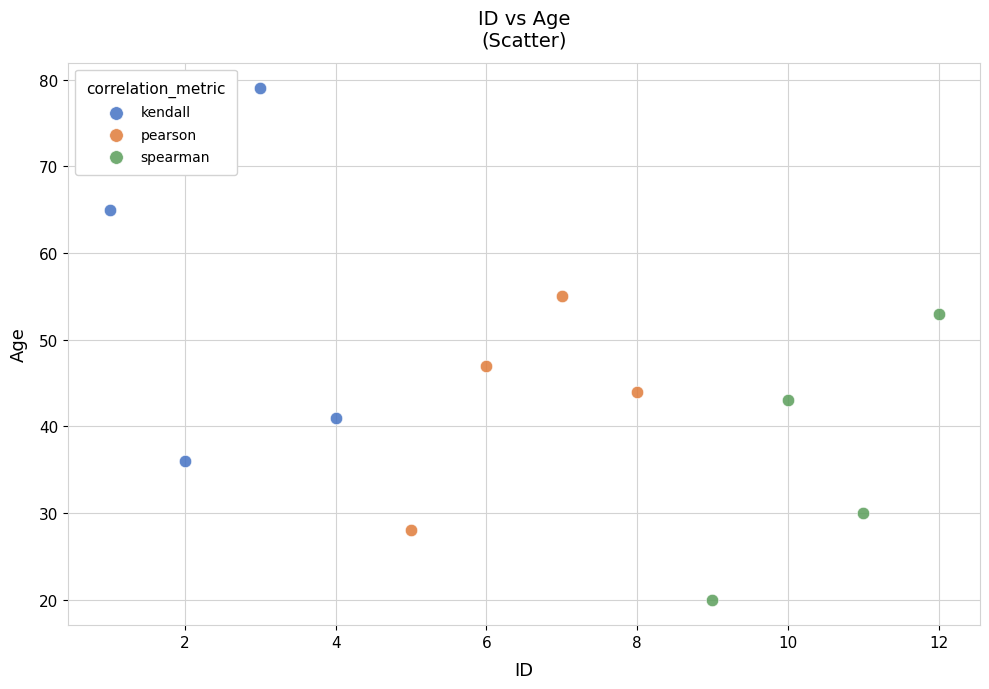

Which series reaches the minimum Y coordinate?

spearman